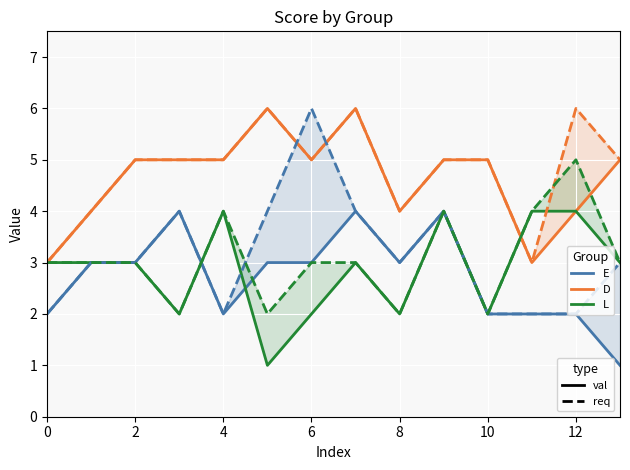

What is the average value of the D (req) series?

5